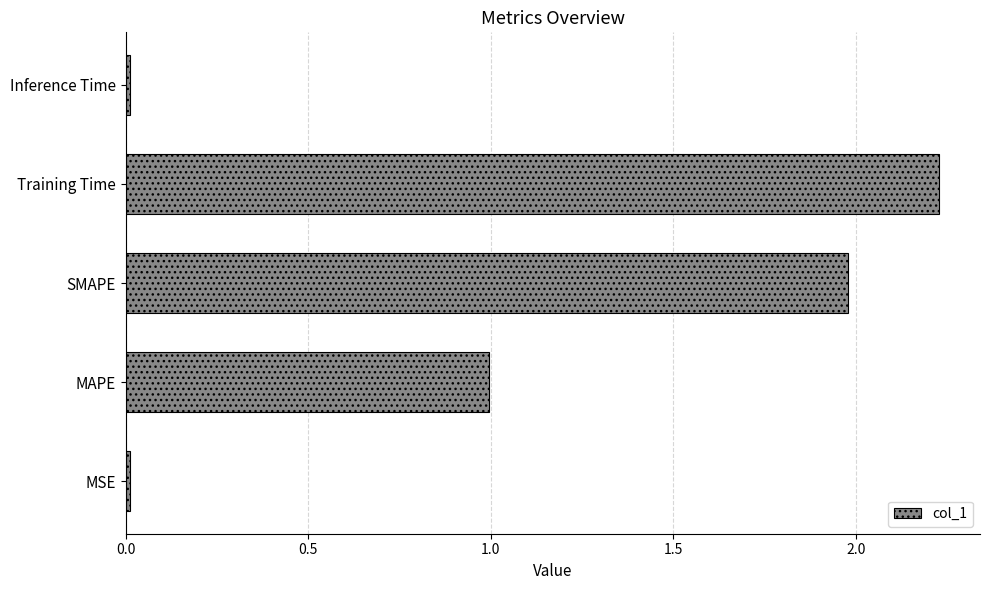

Between SMAPE and Inference Time, which is larger?

SMAPE